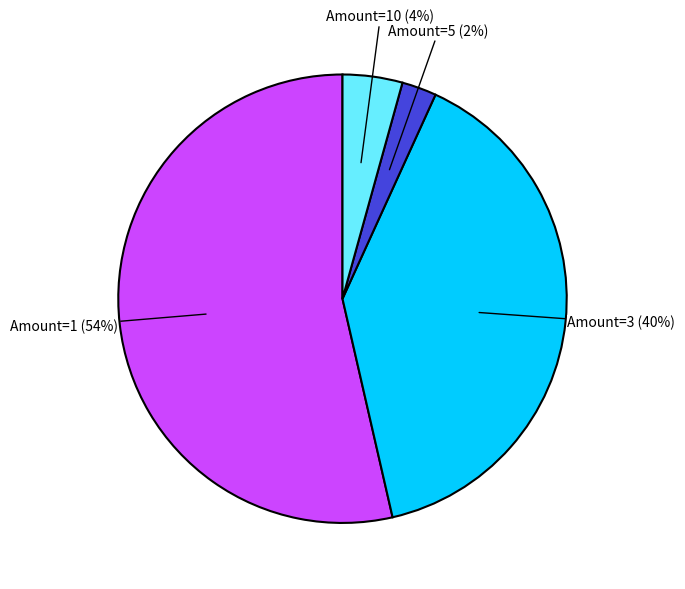

Does any single category account for the majority?

Yes